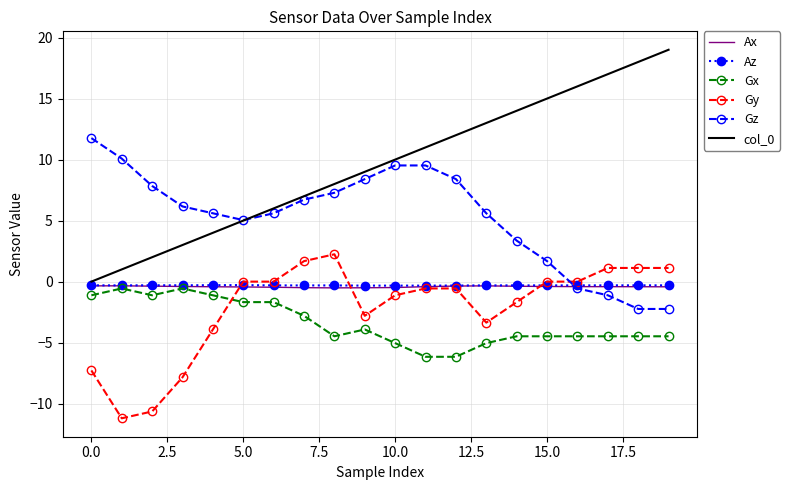

What are all the series names shown in the legend?

Ax, Az, Gx, Gy, Gz, col_0